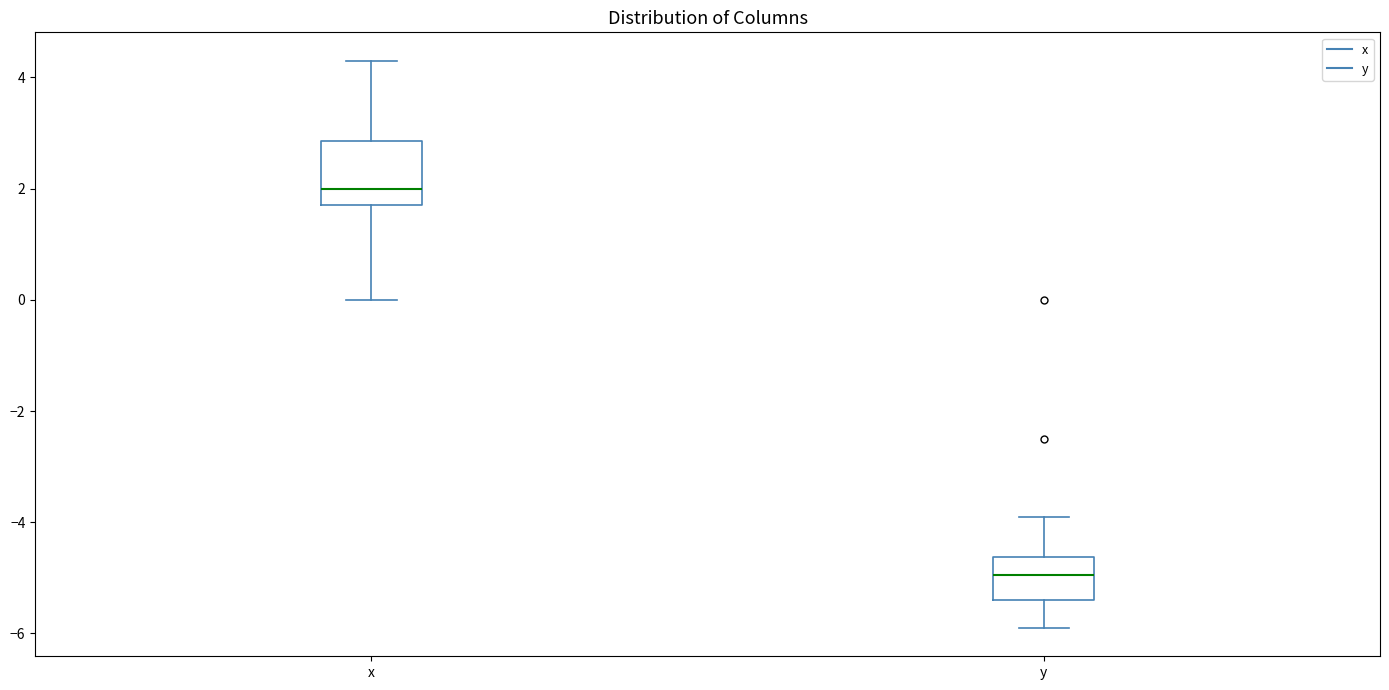

Which box is the tallest, from its lower edge to its upper edge?

x